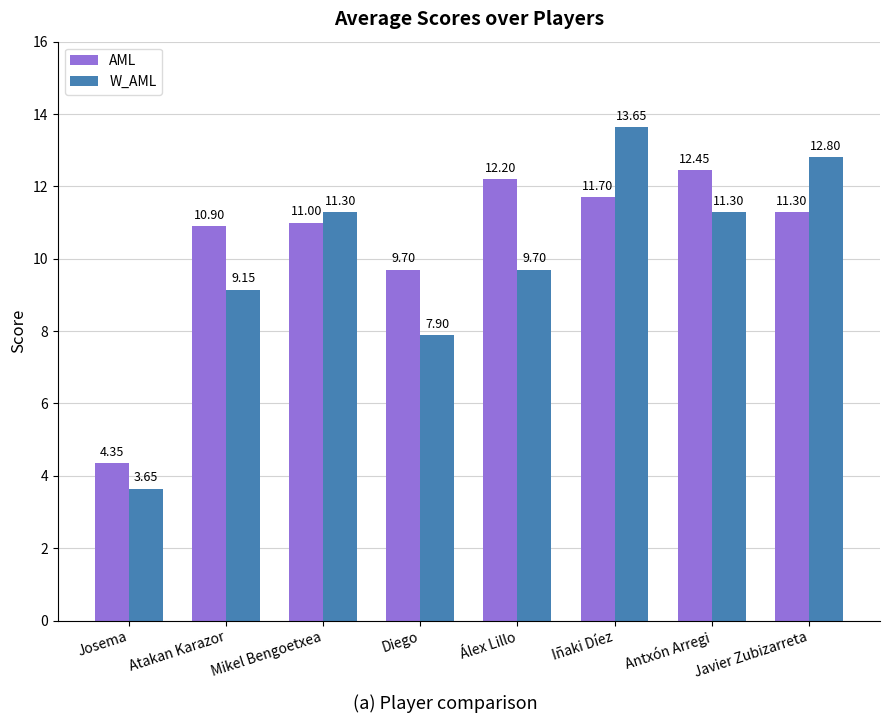

What is the difference between the maximum and minimum values in the W_AML series?

10.0